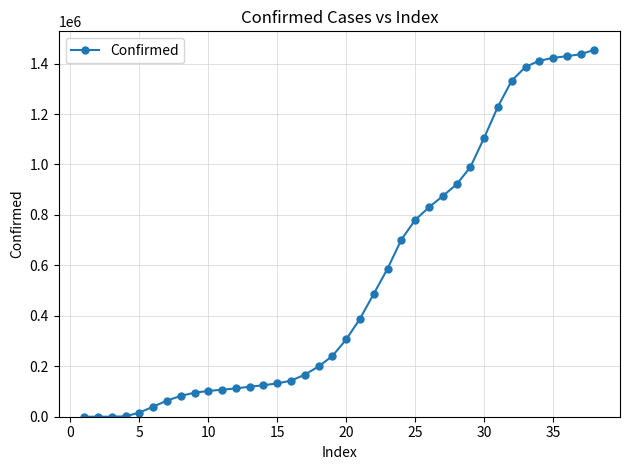

What is the difference between the maximum and second lowest values?

1455133